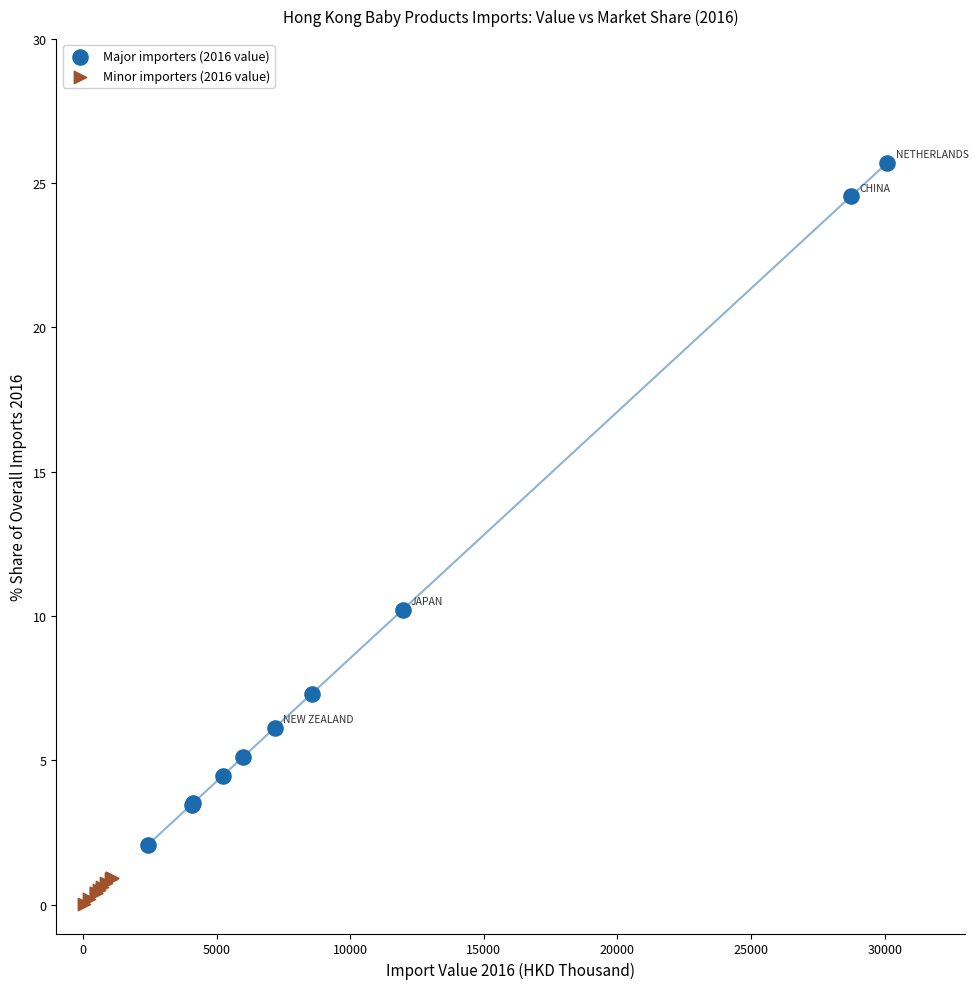

Which series contains the highest Y value?

Major importers (2016 value)